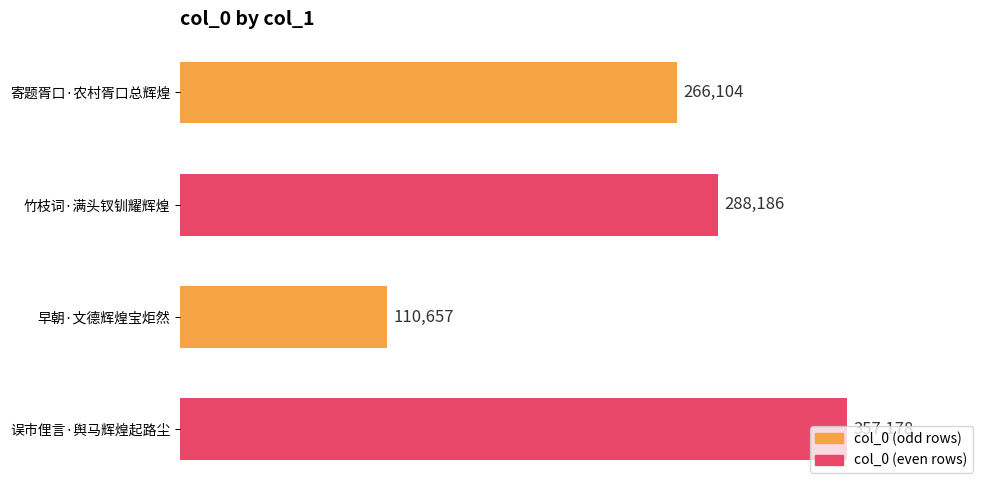

Rank the categories by value from lowest to highest.

早朝·文德辉煌宝炬然, 寄题胥口·农村胥口总辉煌, 竹枝词·满头钗钏耀辉煌, 误市俚言·舆马辉煌起路尘